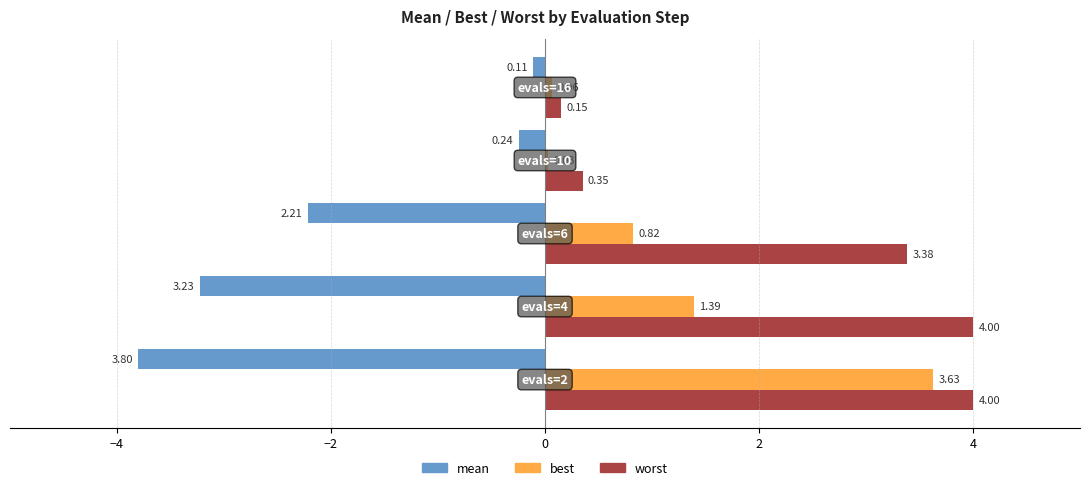

At how many categories does at least one series exceed 1?

3